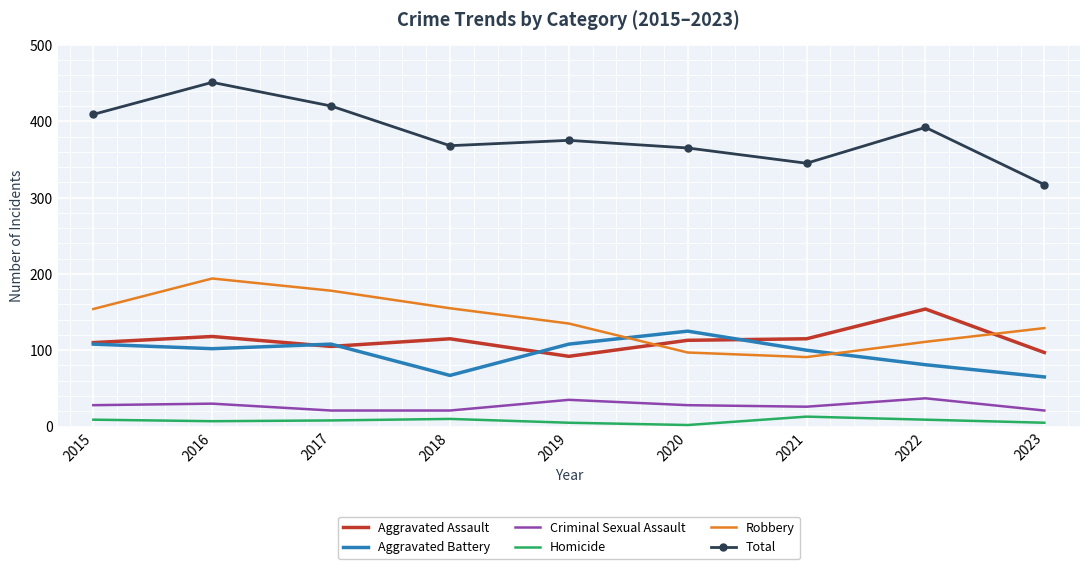

At which category does the chart reach its peak across all series?

2016